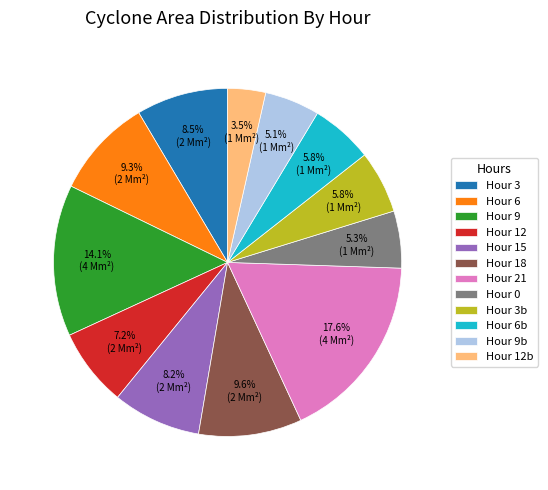

Is there any slice that represents more than half of the pie?

No